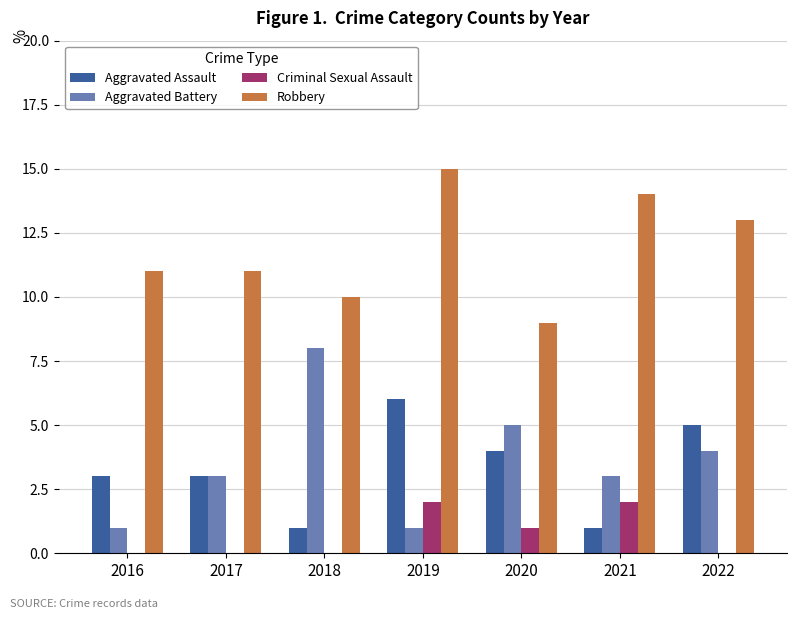

Where is Criminal Sexual Assault nearest to the value 1?

2020